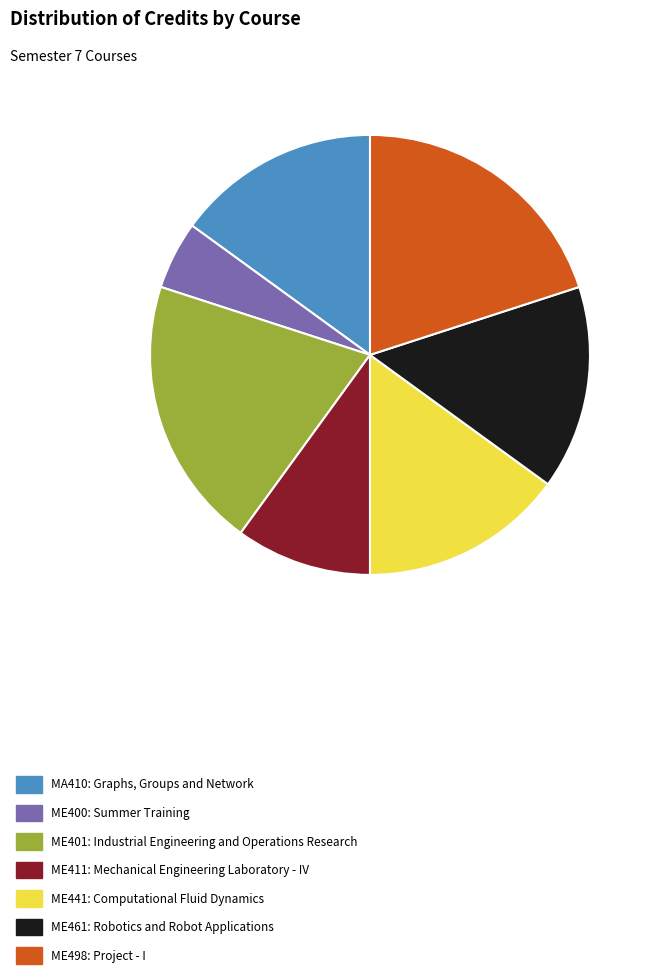

Which category has the smallest portion of the pie?

ME400